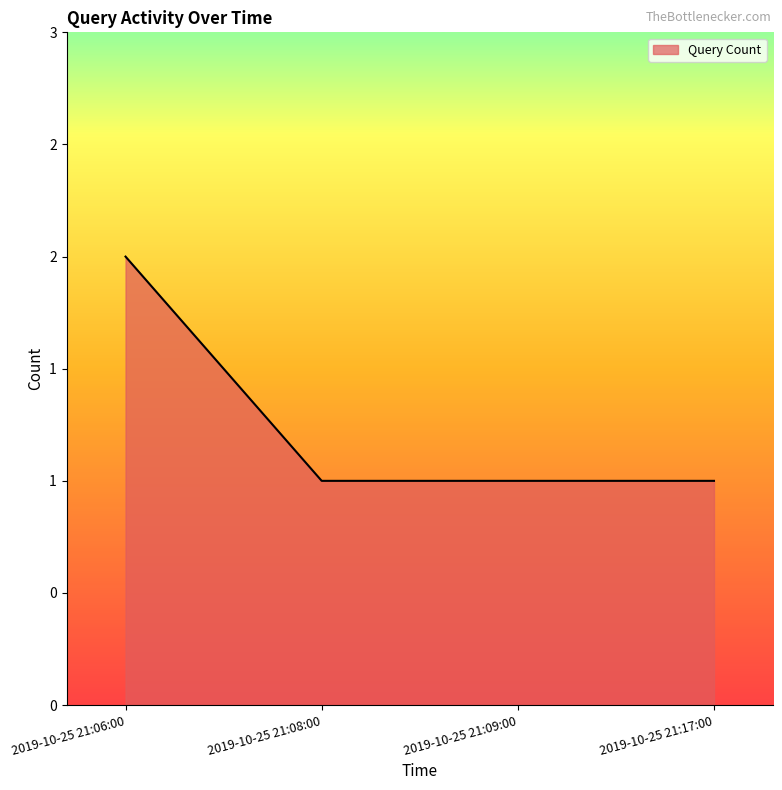

The value at 2019-10-25 21:09:00 is 0. True or false?

False